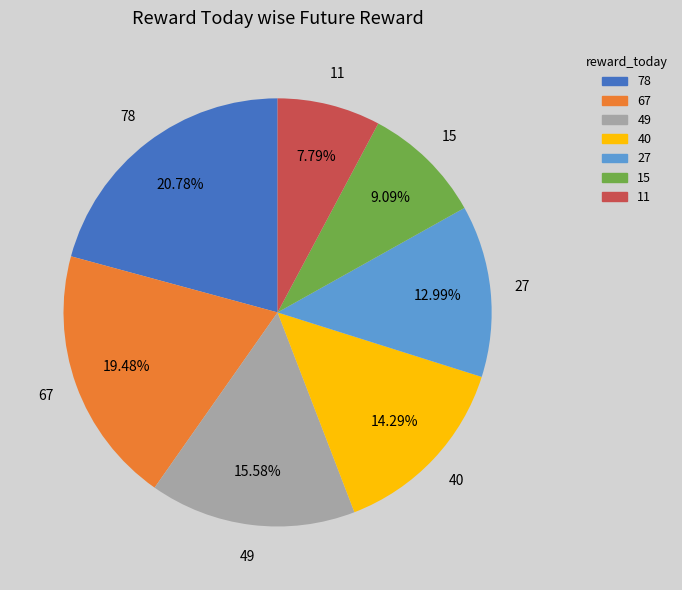

Between 40 and 78, which is larger?

78